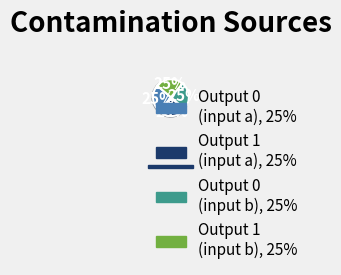

Does any single category account for the majority?

No